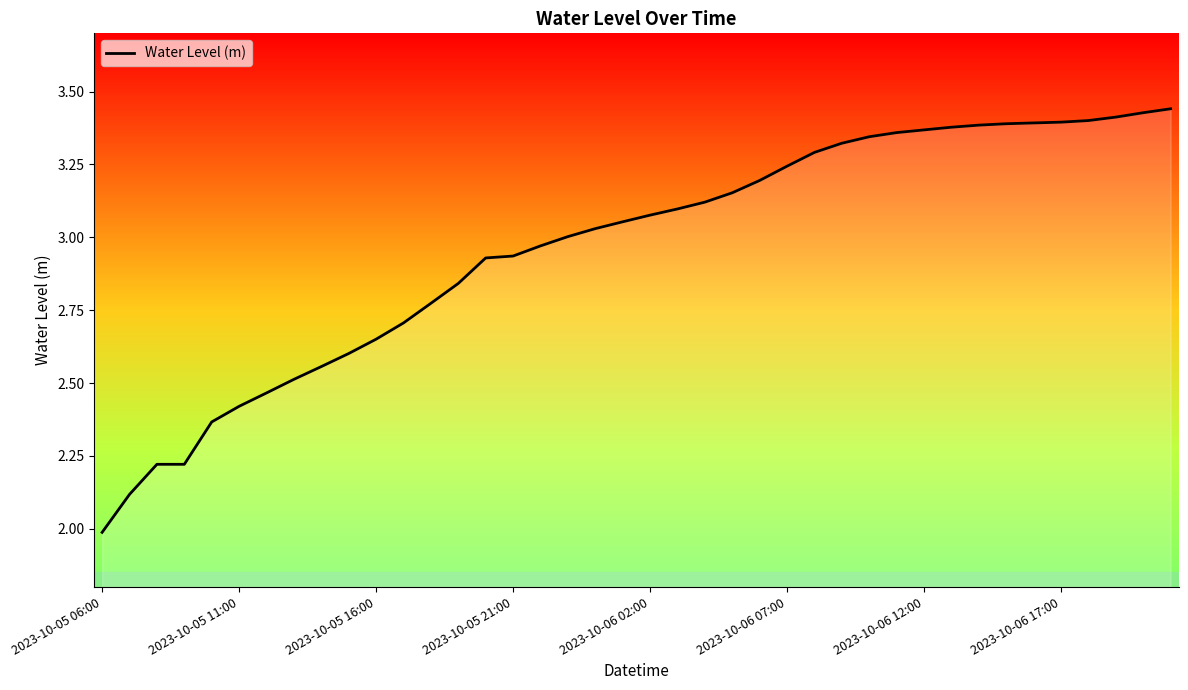

Does the chart display data point markers on the line(s)?

No